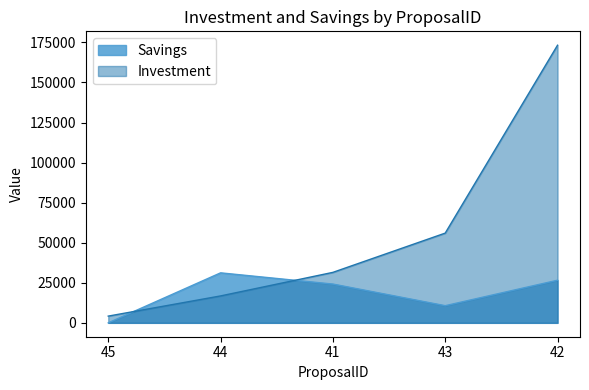

What is the difference between the Savings values at 41 and 45?

24200